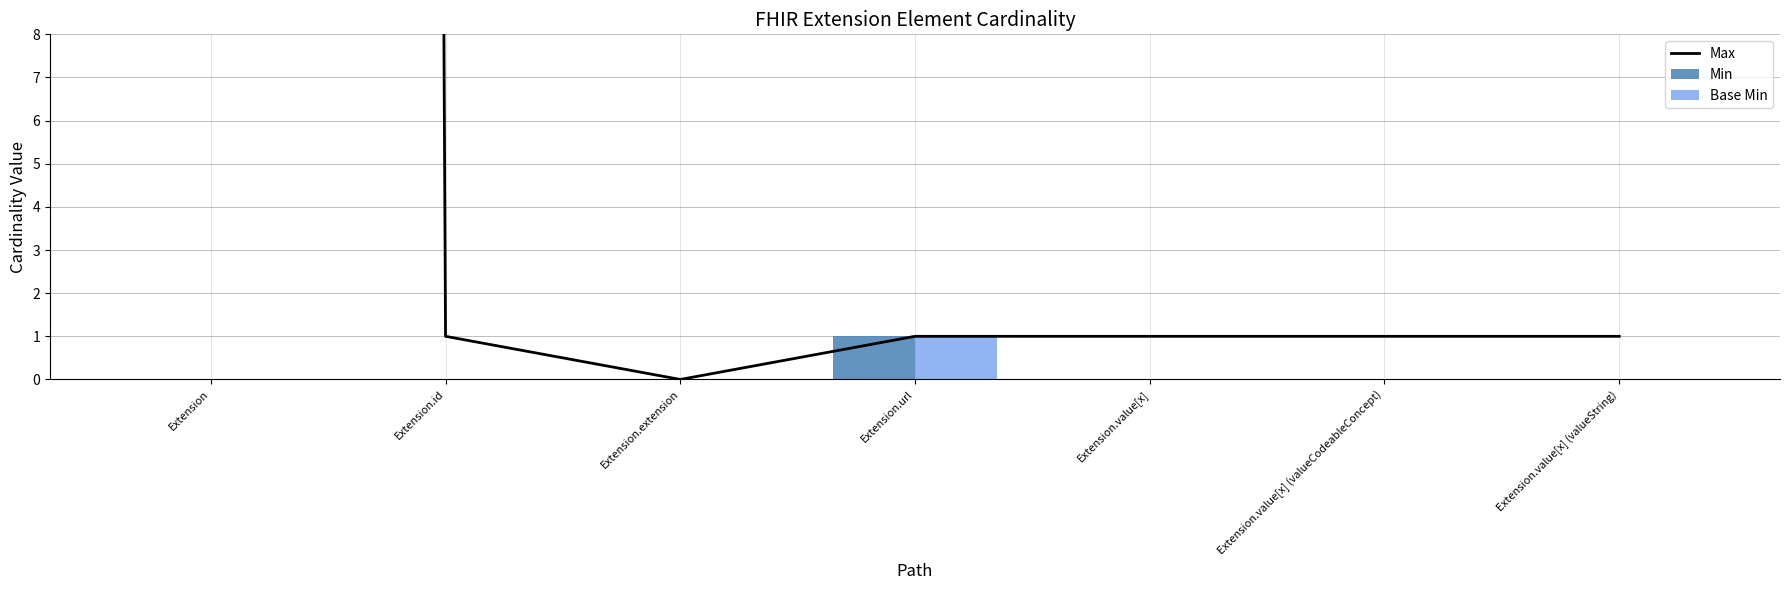

True or false: Min has a value of 1 at Extension.url.

True